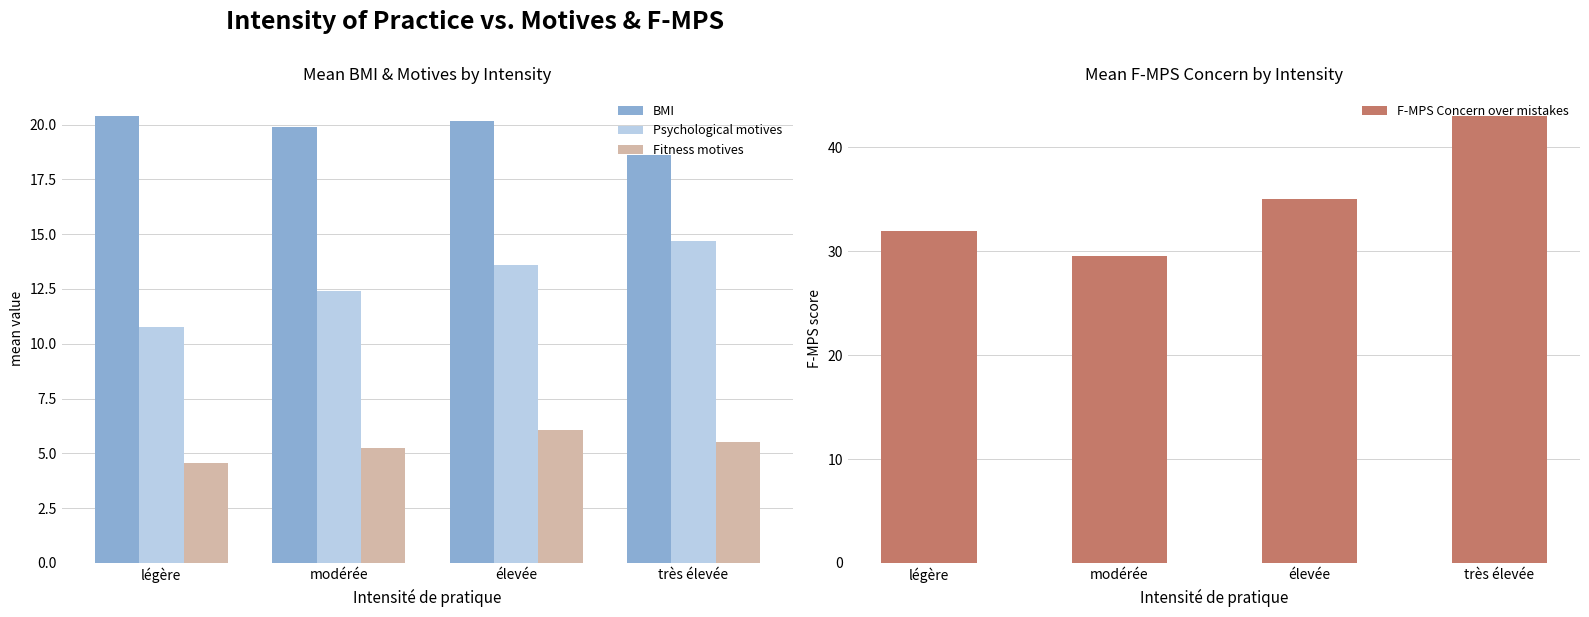

Which series has the largest total across all categories?

F-MPS Concern over mistakes